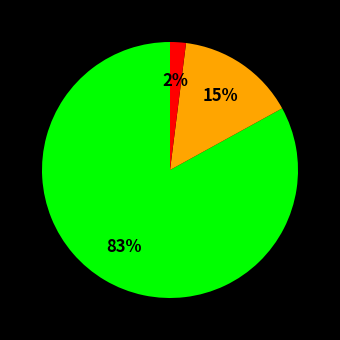

To the nearest percent, what is the difference between the largest and smallest slice percentages?

81%